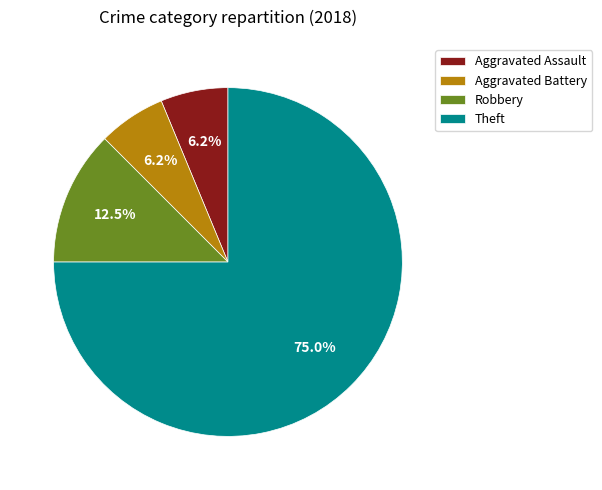

Is there any slice that represents more than half of the pie?

Yes